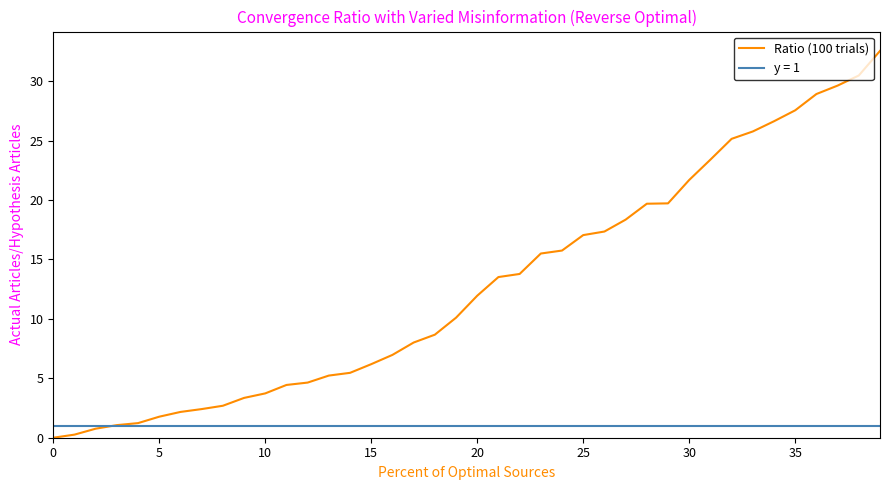

Between 18 and 12, which is larger?

18